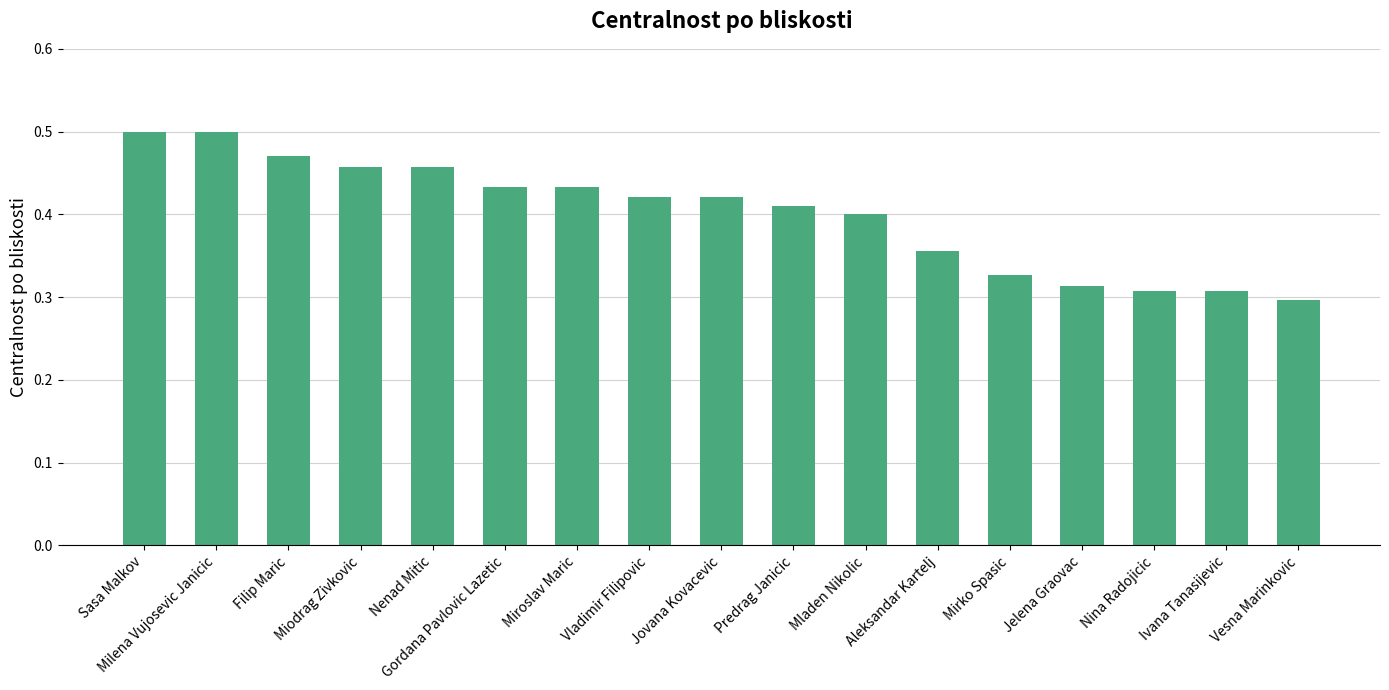

What is the sum of the values at Mirko Spasic and Vladimir Filipovic?

0.7